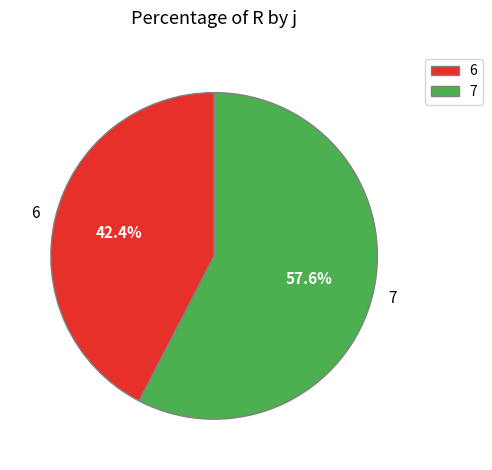

Which slice represents more than half of the pie?

7